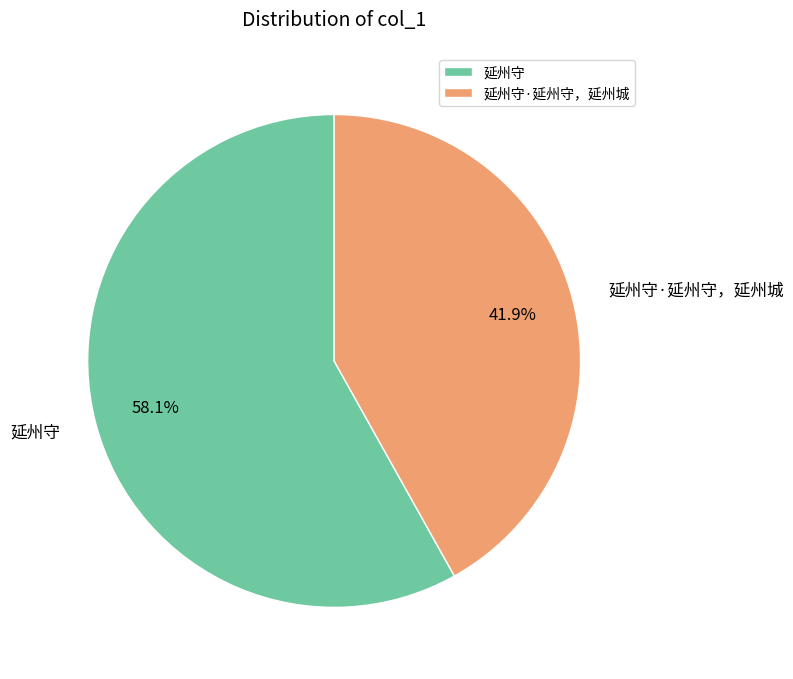

Approximately how many times larger is the value at 延州守 compared to 延州守·延州守，延州城?

1.4